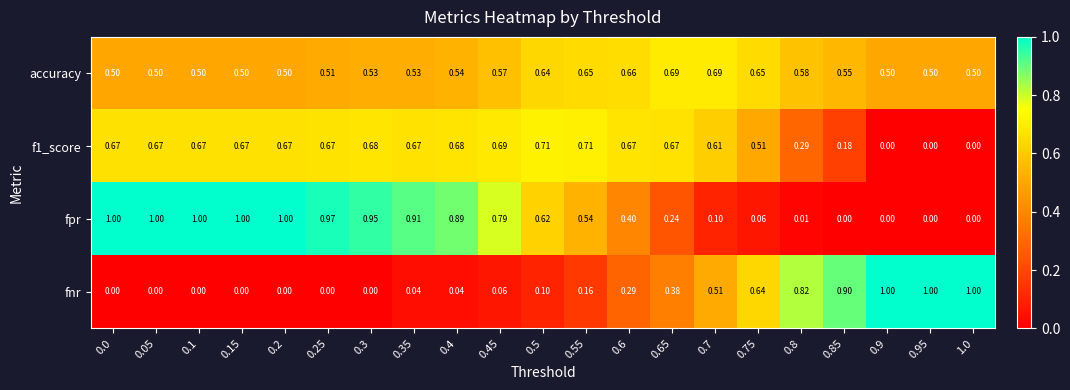

Which series has the largest total across all categories?

accuracy